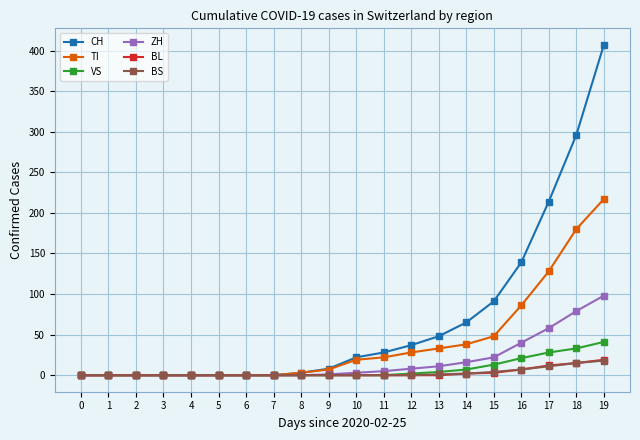

The value of TI at 13 is 52. True or false?

False